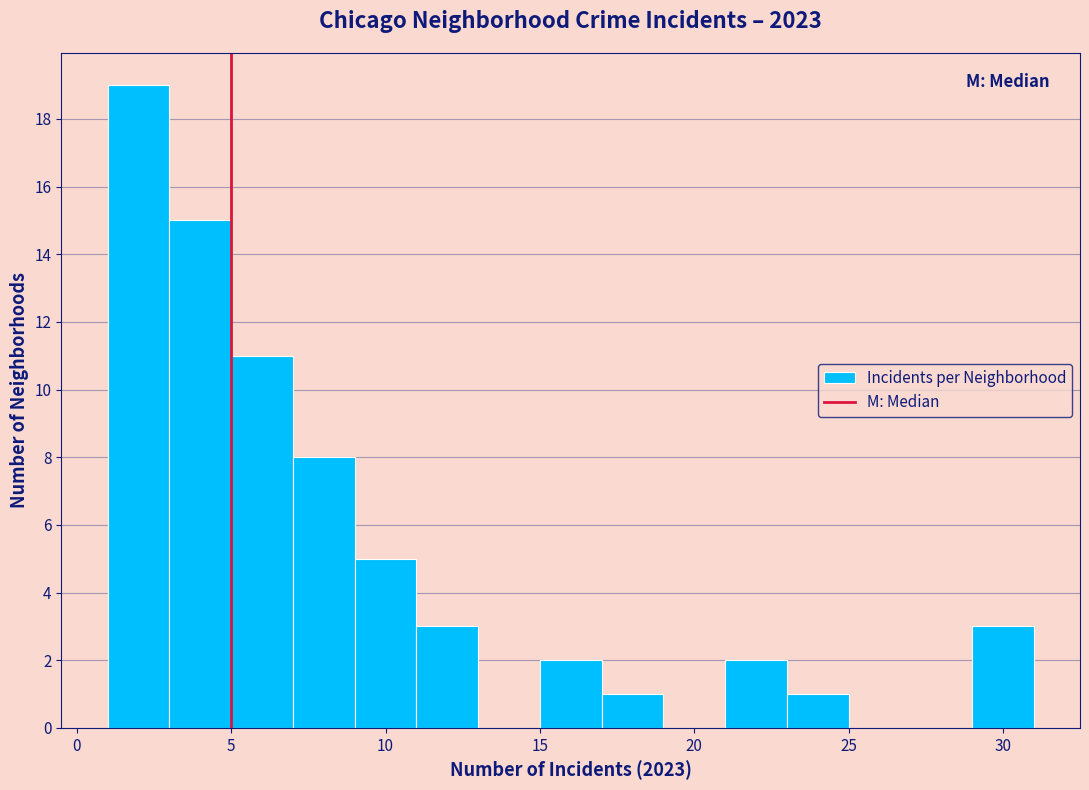

Over which range of the x-axis is the bar tallest?

1 to 3